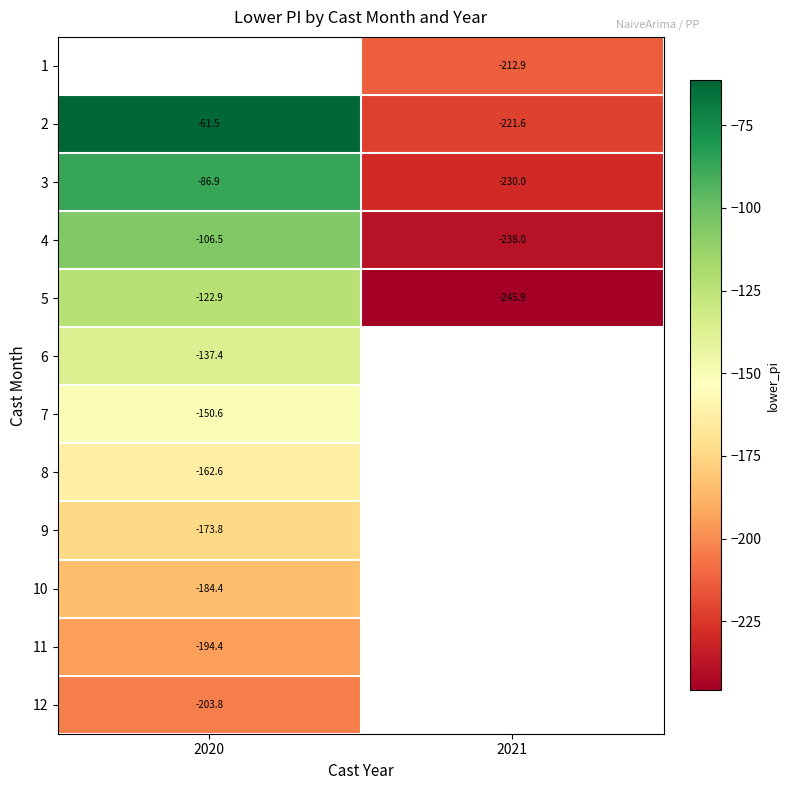

What is the sum of all 3 values?

-316.9